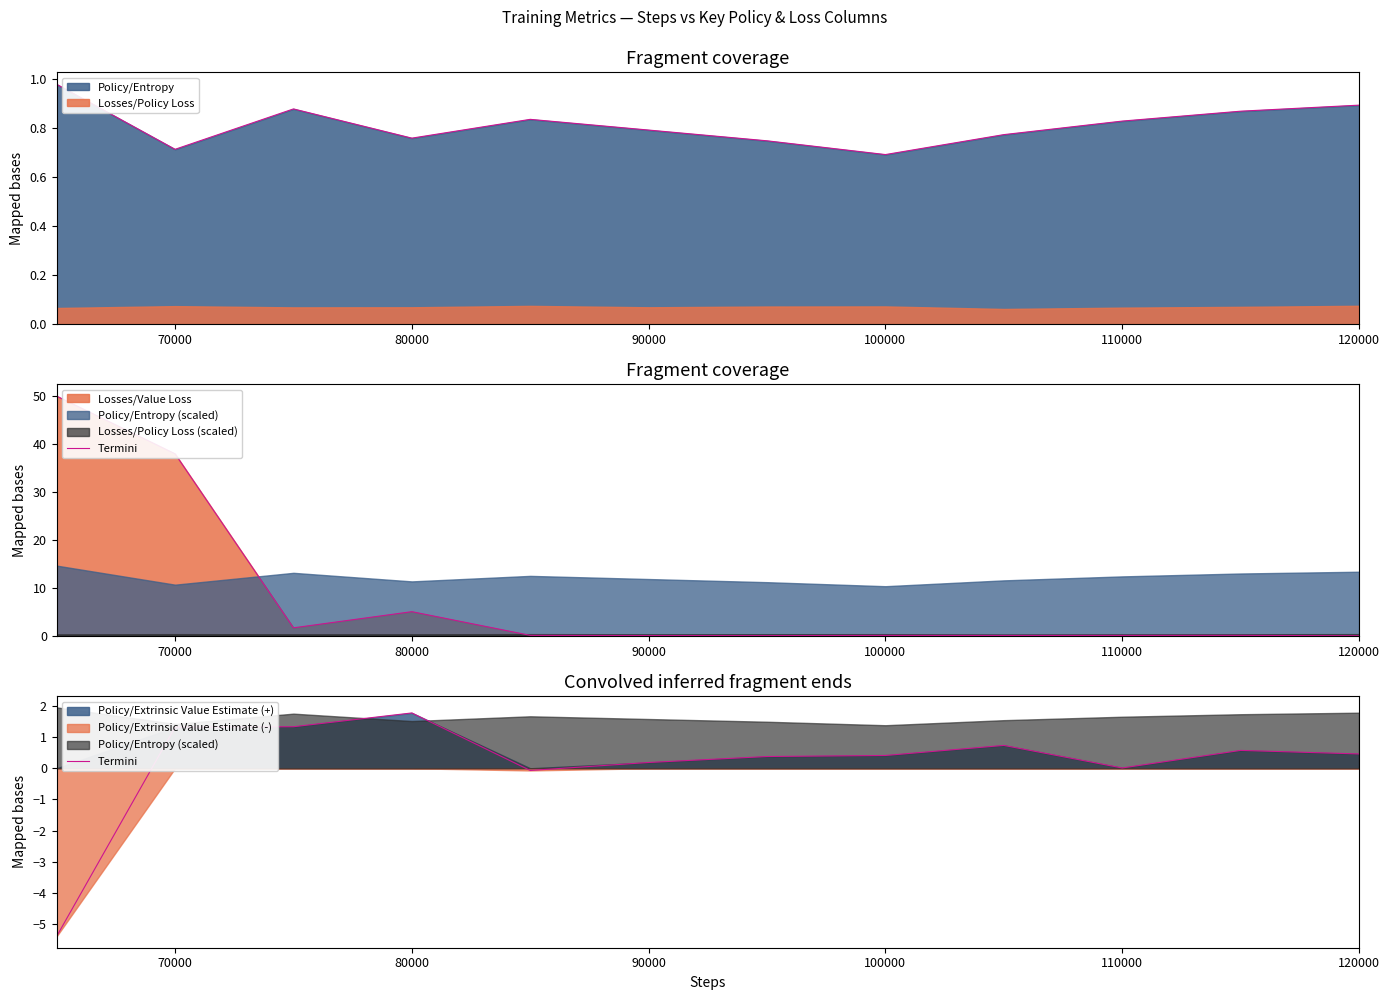

Is it true that Losses/Policy Loss equals 0.0 at 80000?

False